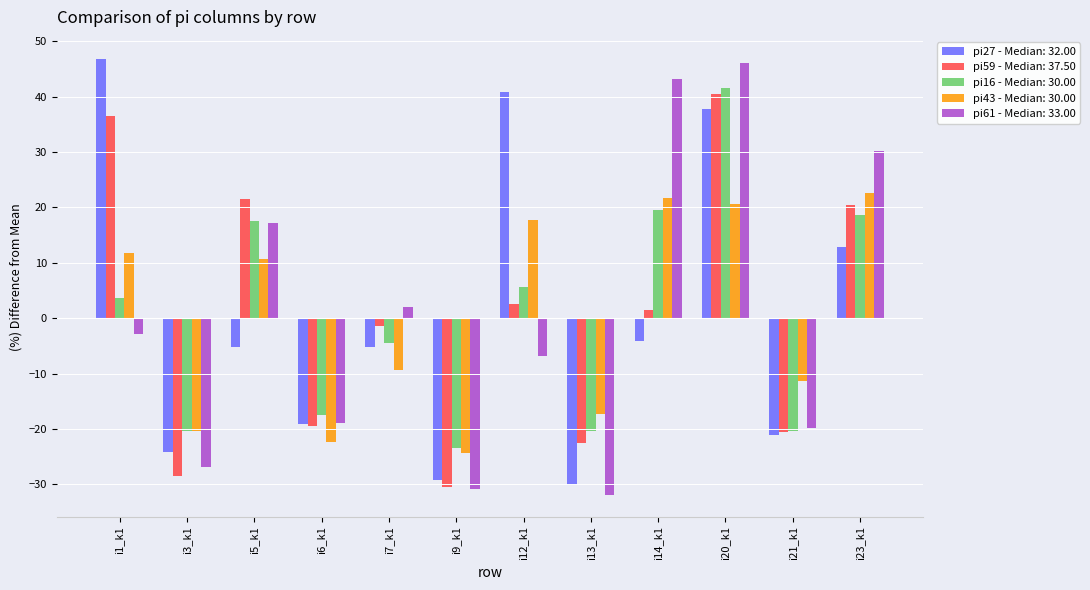

Does the chart contain stacked bars?

No